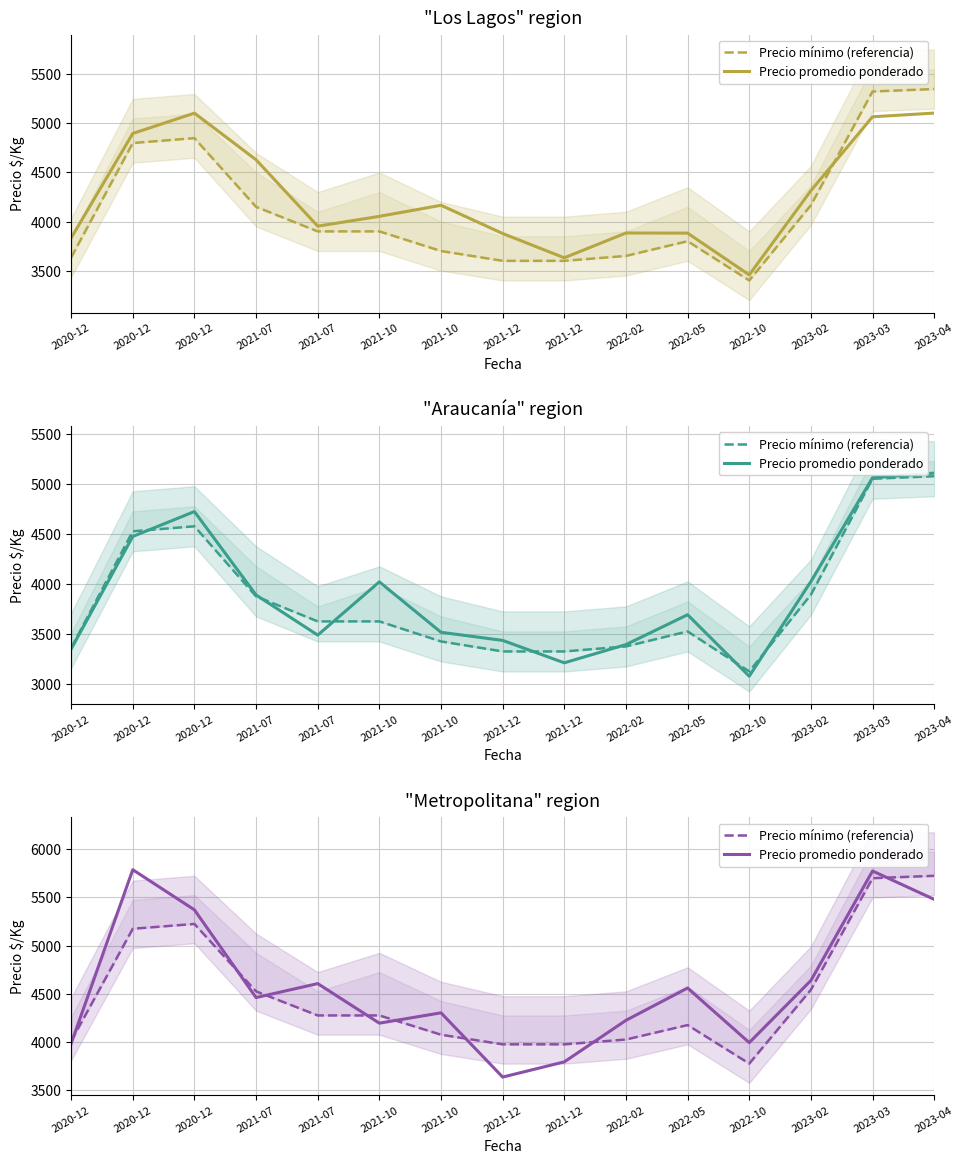

What is the total value across all series at 2023-04?

11205.4